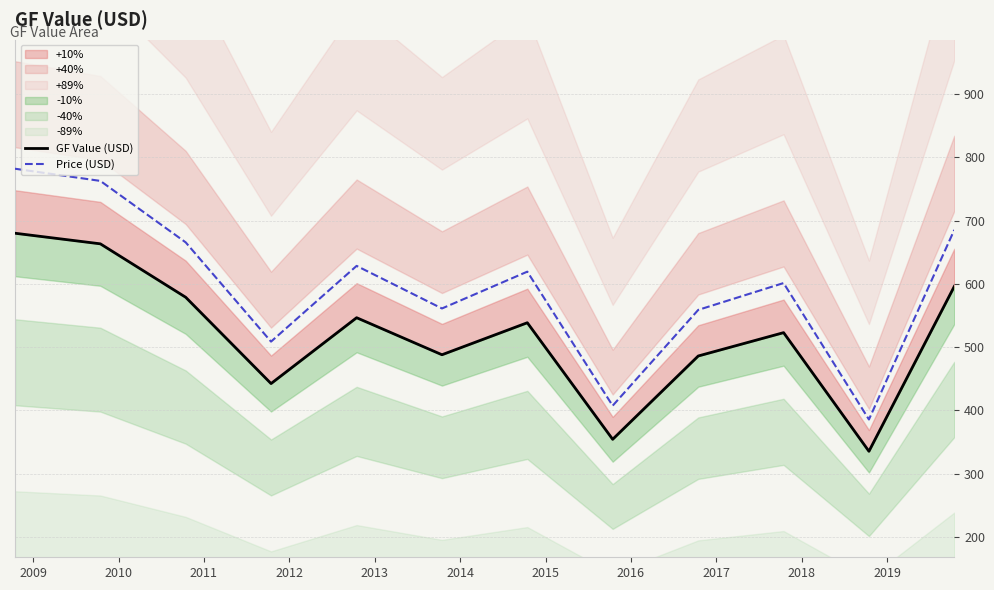

Rank the series by their average value, from highest to lowest.

Price (USD), GF Value (USD)